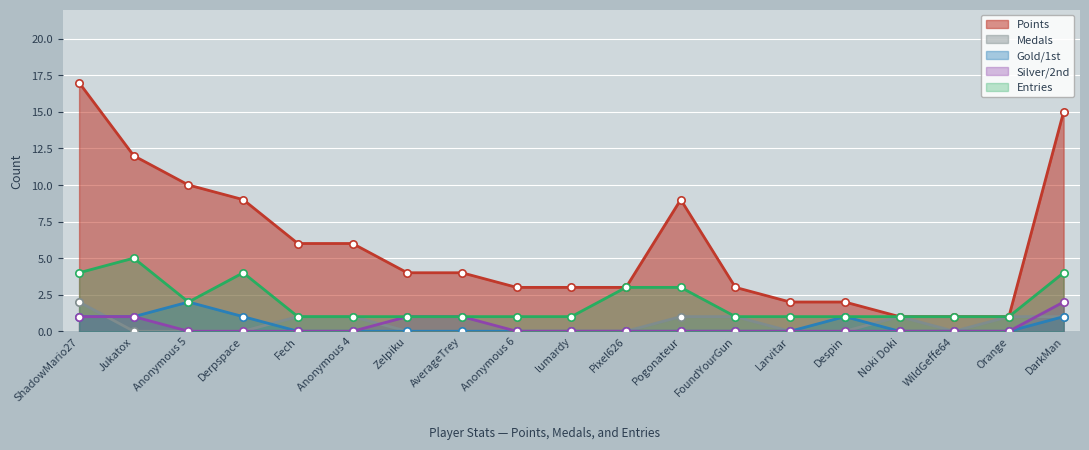

Is the value of Points at Fech greater than the value of Medals at Zelpiku?

Yes